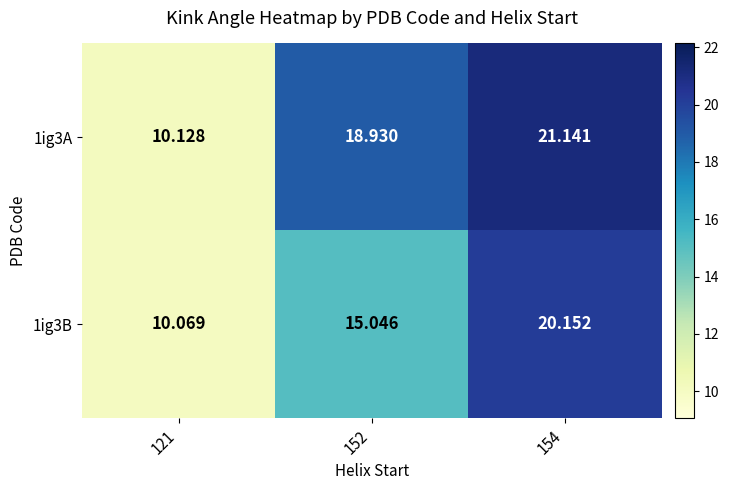

Is the value of 1ig3A at 121 greater than the value of 1ig3B at 152?

No